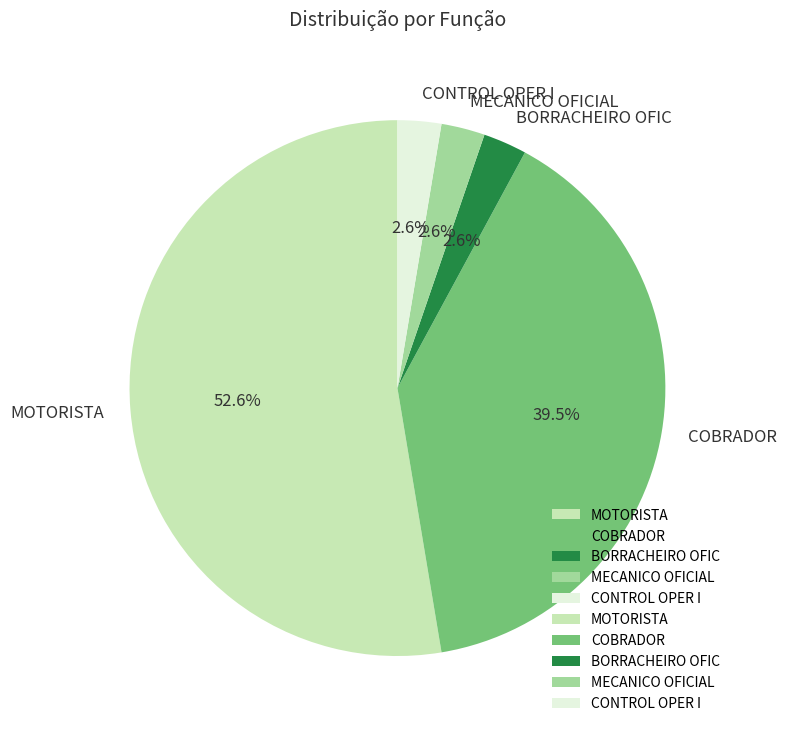

Do COBRADOR and MECANICO OFICIAL together represent more than half of the pie?

No